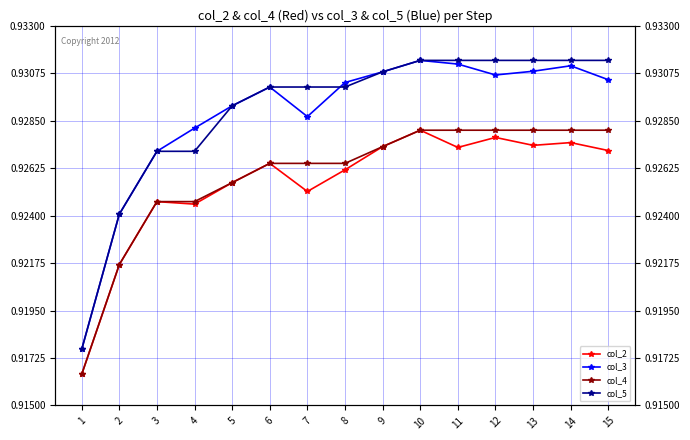

True or false: col_2 and col_3 intersect in this chart.

False